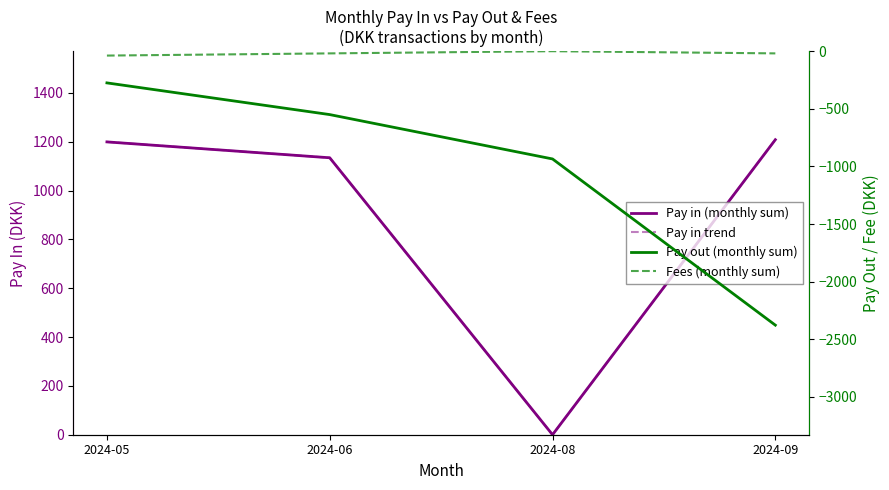

What is the greatest value displayed?

1208